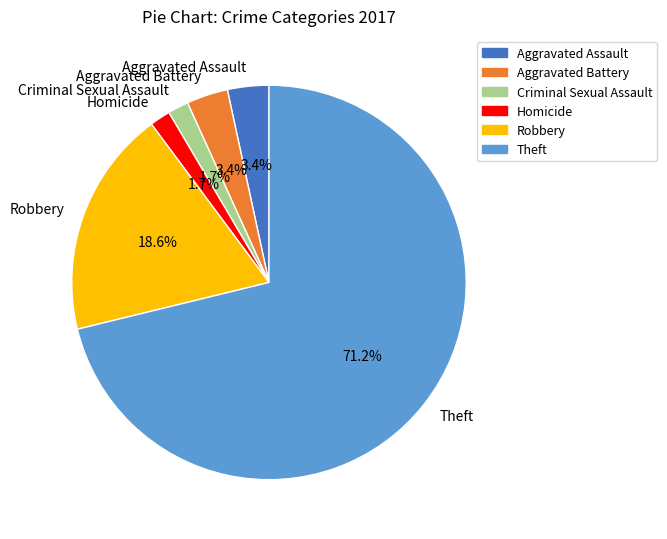

What is the majority slice?

Theft